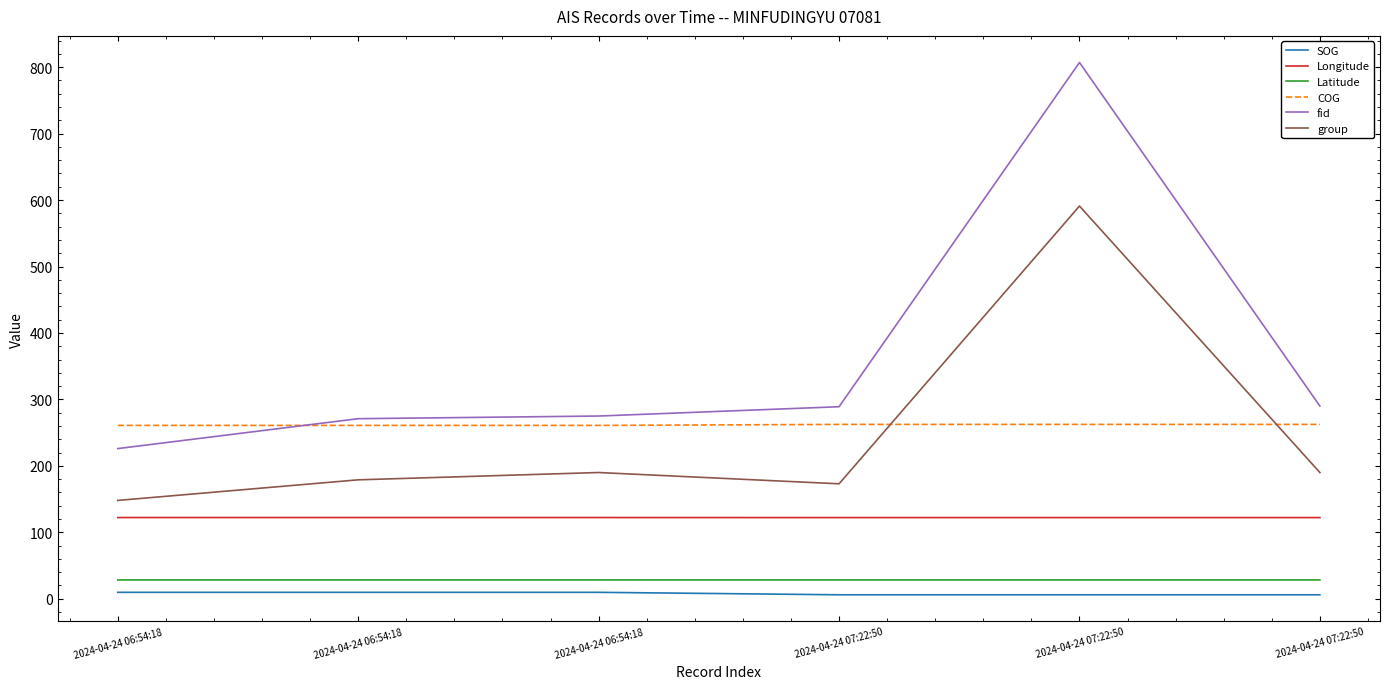

At 2024-04-24 06:54:18, list the series in order from smallest to largest.

SOG, Latitude, Longitude, group, fid, COG